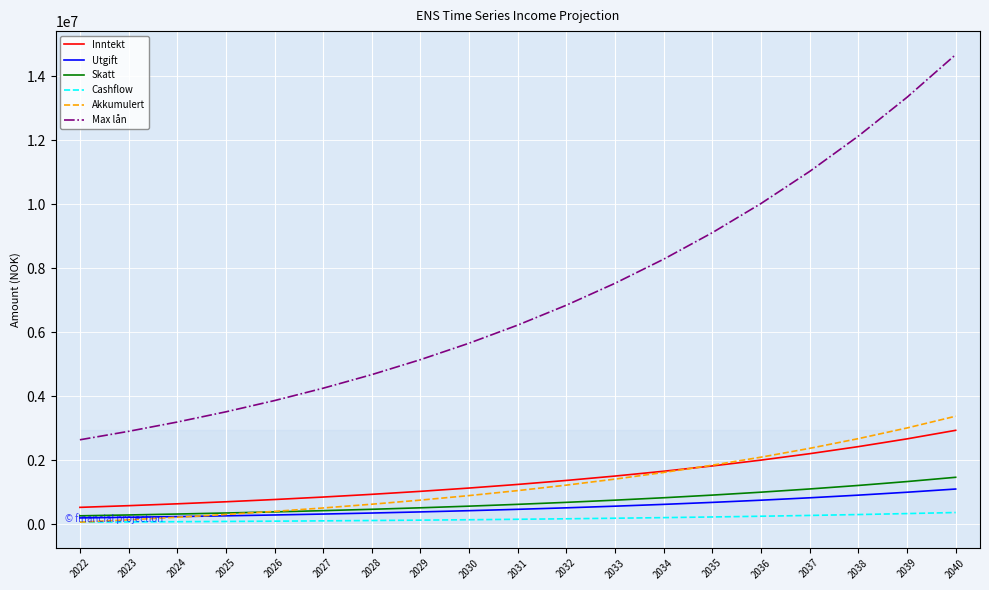

Which series changed the most between 2025 and 2039?

Max lån